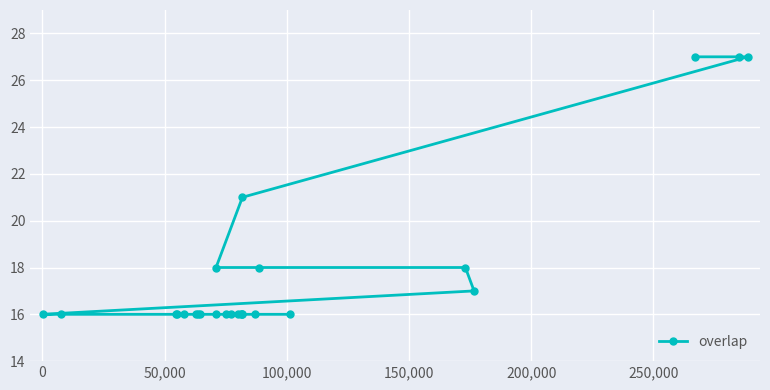

What is the value of the 3rd point from the left?

16